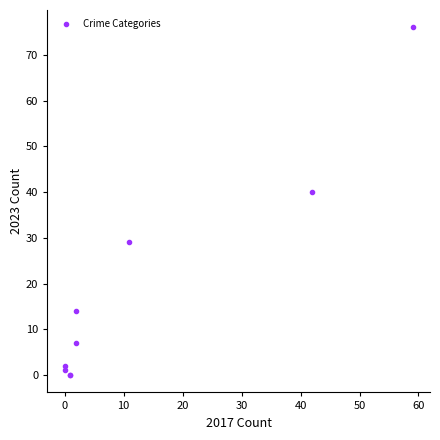

What Y value in the scatter plot is closest to 38?

40